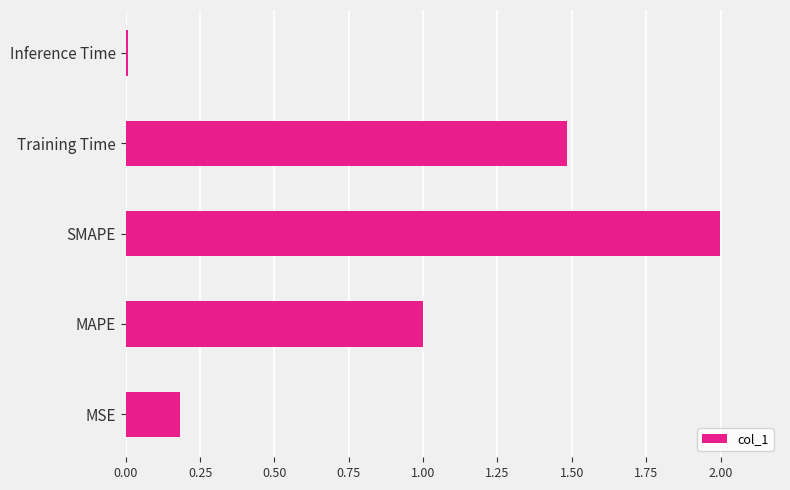

What is the sum of all values?

4.7